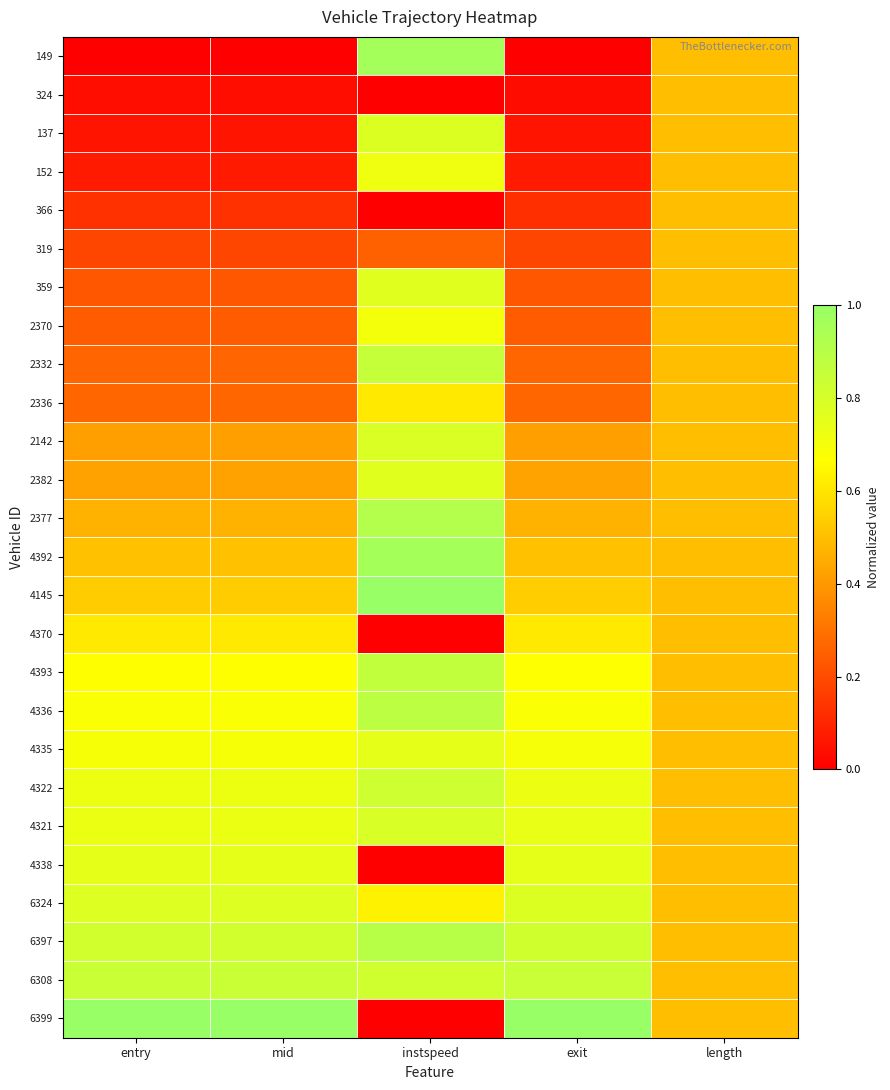

Between mid and length, which is larger?

length